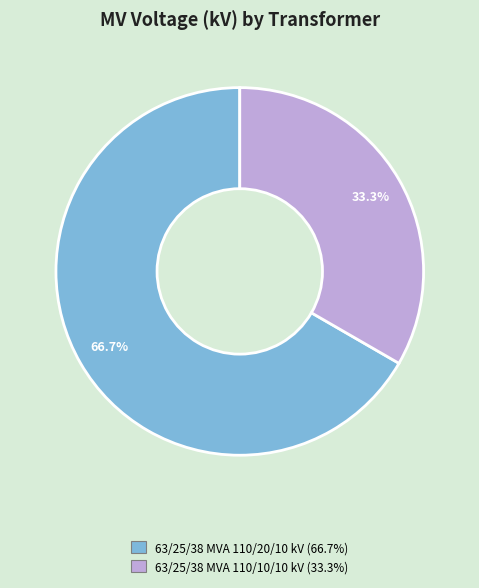

Which slice is the smallest?

63/25/38 MVA 110/10/10 kV